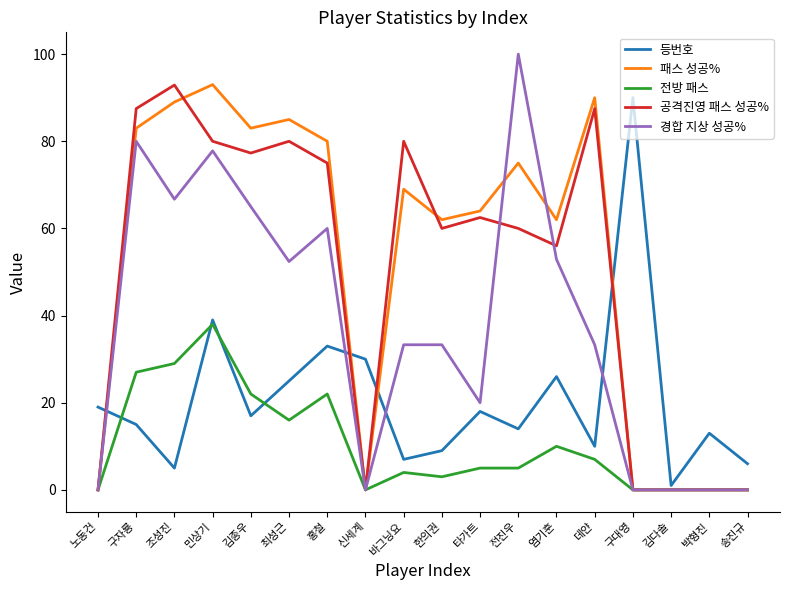

How many interior local peaks does the 등번호 series have?

6